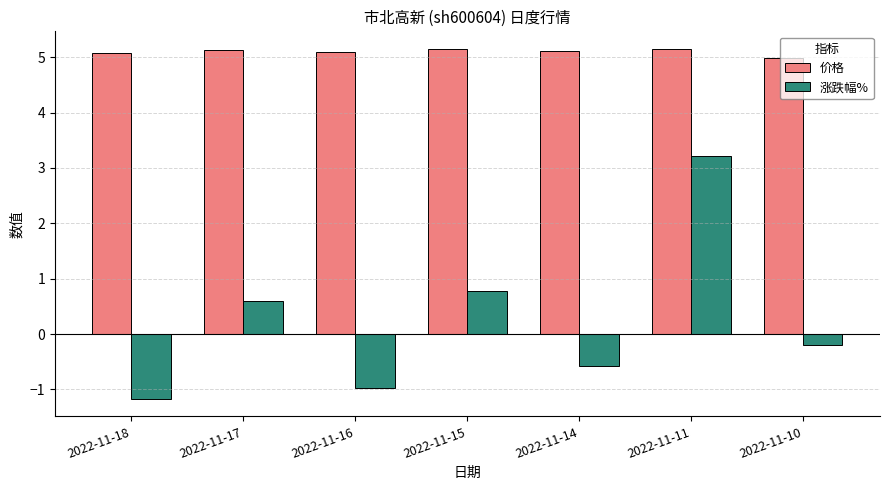

Which category has the lowest value across all series?

2022-11-18